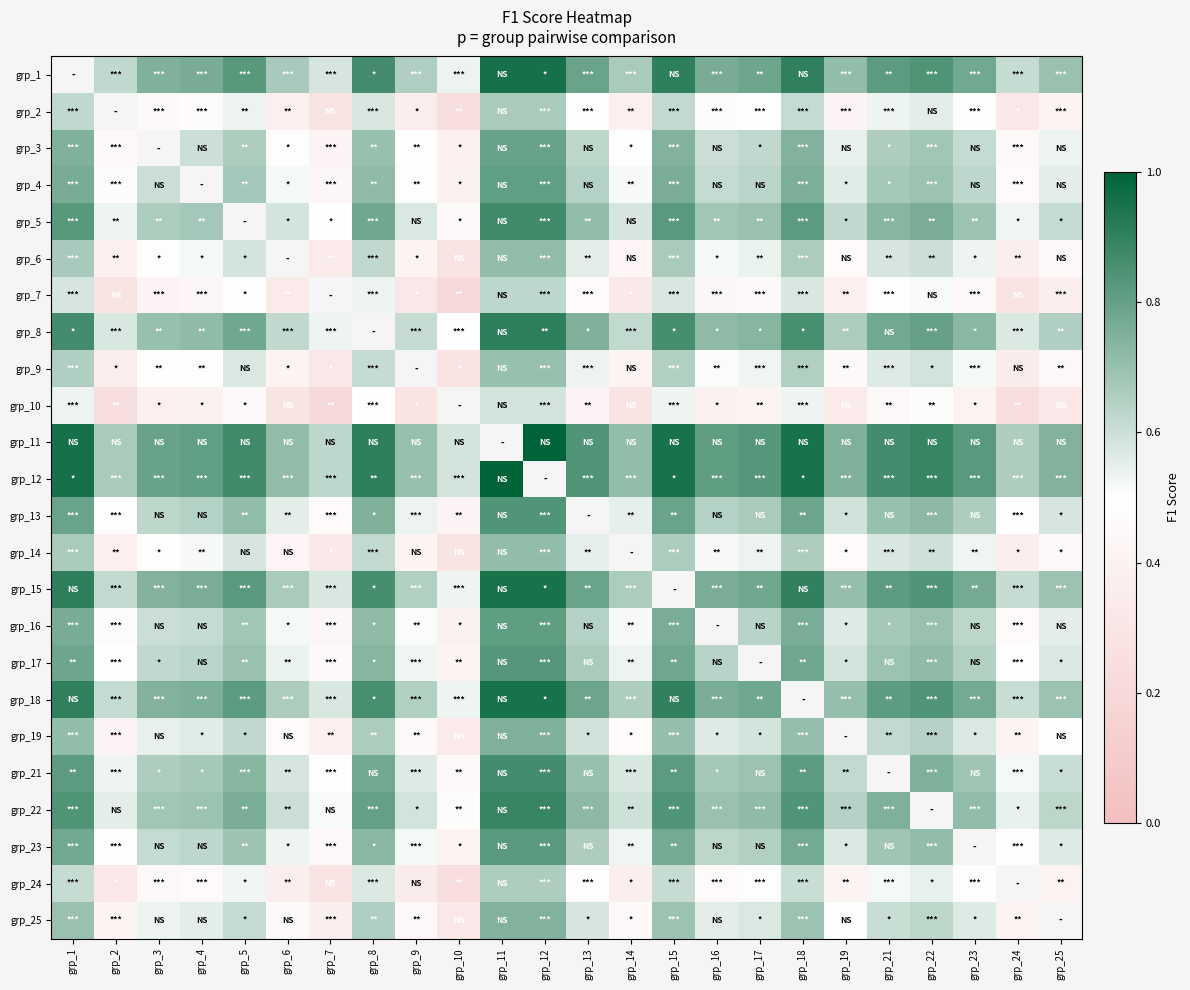

How many series are shown in this chart?

24